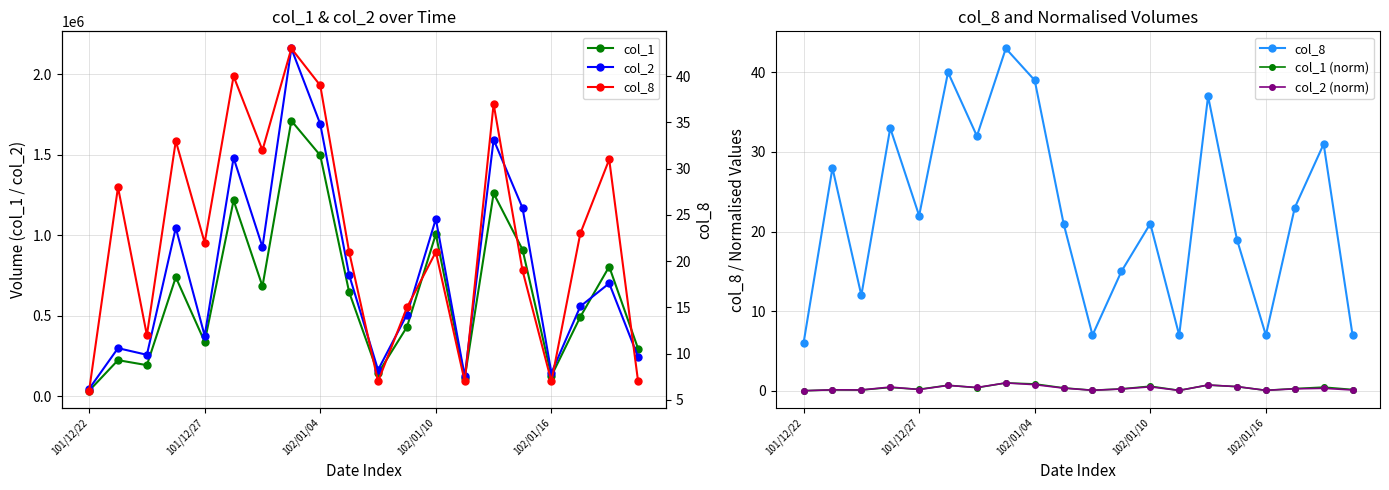

Reading right to left, what are all the values shown in this chart?

col_1: 294000.0	804000.0	492000.0	125000.0	910000.0	1259000.0	113000.0	1006000.0	429000.0	141000.0	645000.0	1495000.0	1710000.0	682000.0	1215000.0	337000.0	738000.0	192000.0	223000.0	33000.0
col_2: 242420.0	700150.0	557000.0	143700.0	1168600.0	1592730.0	122110.0	1100010.0	505920.0	162120.0	751990.0	1689740.0	2159090.0	925520.0	1479520.0	374410.0	1044850.0	256250.0	297580.0	44360.0
col_8: 7.0	31.0	23.0	7.0	19.0	37.0	7.0	21.0	15.0	7.0	21.0	39.0	43.0	32.0	40.0	22.0	33.0	12.0	28.0	6.0
col_1 (norm): 0.2	0.5	0.3	0.1	0.5	0.7	0.1	0.6	0.3	0.1	0.4	0.9	1.0	0.4	0.7	0.2	0.4	0.1	0.1	0.0
col_2 (norm): 0.1	0.3	0.3	0.1	0.5	0.7	0.1	0.5	0.2	0.1	0.3	0.8	1.0	0.4	0.7	0.2	0.5	0.1	0.1	0.0